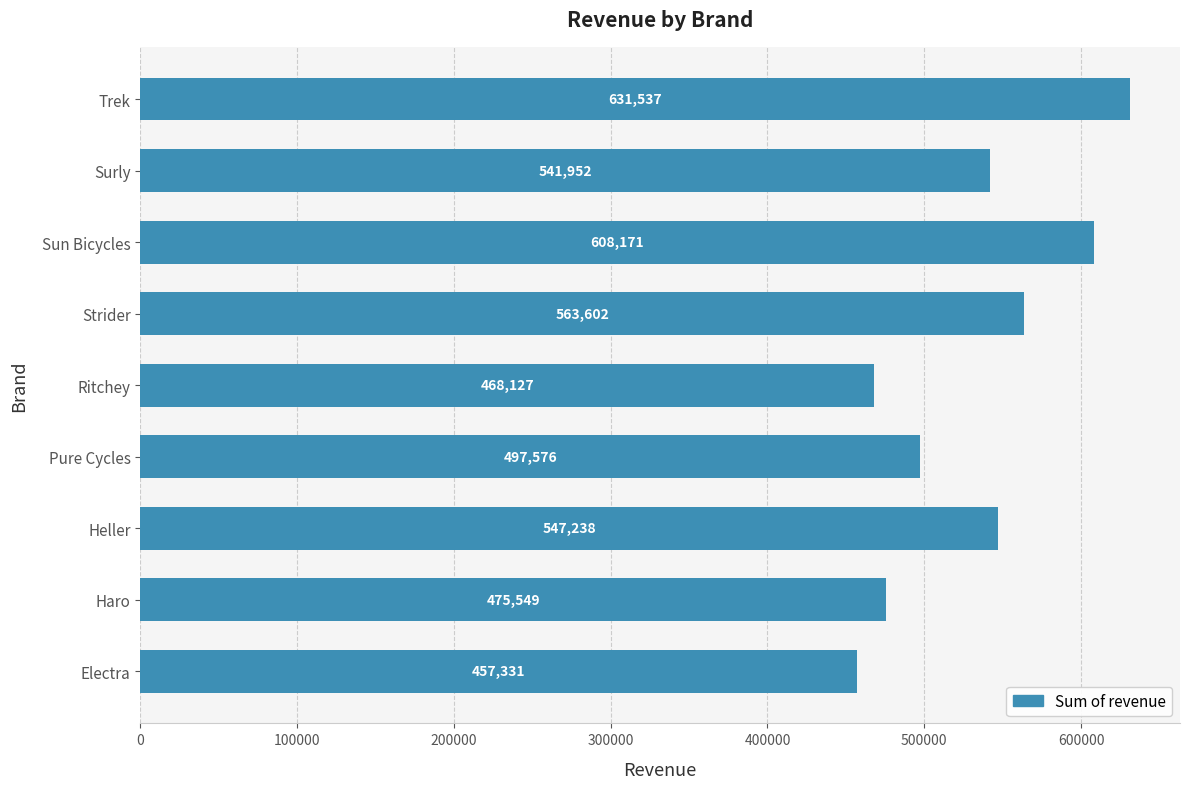

Is it true that the value at Haro is 475548.9?

True